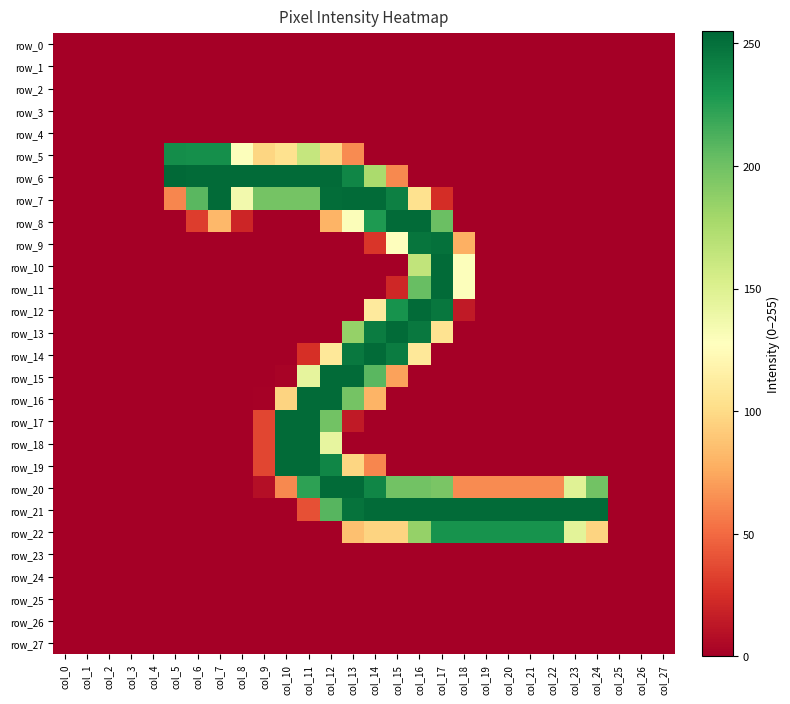

Reading left to right, what are all the values shown in this chart?

row_0: 0	0	0	0	0	0	0	0	0	0	0	0	0	0	0	0	0	0	0	0	0	0	0	0	0	0	0	0
row_1: 0	0	0	0	0	0	0	0	0	0	0	0	0	0	0	0	0	0	0	0	0	0	0	0	0	0	0	0
row_2: 0	0	0	0	0	0	0	0	0	0	0	0	0	0	0	0	0	0	0	0	0	0	0	0	0	0	0	0
row_3: 0	0	0	0	0	0	0	0	0	0	0	0	0	0	0	0	0	0	0	0	0	0	0	0	0	0	0	0
row_4: 0	0	0	0	0	0	0	0	0	0	0	0	0	0	0	0	0	0	0	0	0	0	0	0	0	0	0	0
row_5: 0	0	0	0	0	235	234	234	129	97	104	163	97	63	0	0	0	0	0	0	0	0	0	0	0	0	0	0
row_6: 0	0	0	0	0	254	253	253	253	253	253	253	253	239	176	62	0	0	0	0	0	0	0	0	0	0	0	0
row_7: 0	0	0	0	0	61	208	253	136	198	198	198	252	253	253	242	104	24	0	0	0	0	0	0	0	0	0	0
row_8: 0	0	0	0	0	0	31	82	20	0	0	0	80	130	228	253	253	202	0	0	0	0	0	0	0	0	0	0
row_9: 0	0	0	0	0	0	0	0	0	0	0	0	0	0	28	128	248	250	78	0	0	0	0	0	0	0	0	0
row_10: 0	0	0	0	0	0	0	0	0	0	0	0	0	0	0	0	165	253	129	0	0	0	0	0	0	0	0	0
row_11: 0	0	0	0	0	0	0	0	0	0	0	0	0	0	0	21	203	253	129	0	0	0	0	0	0	0	0	0
row_12: 0	0	0	0	0	0	0	0	0	0	0	0	0	0	111	232	253	247	14	0	0	0	0	0	0	0	0	0
row_13: 0	0	0	0	0	0	0	0	0	0	0	0	0	185	244	253	246	105	0	0	0	0	0	0	0	0	0	0
row_14: 0	0	0	0	0	0	0	0	0	0	0	25	109	246	253	244	109	0	0	0	0	0	0	0	0	0	0	0
row_15: 0	0	0	0	0	0	0	0	0	0	2	144	253	253	208	72	0	0	0	0	0	0	0	0	0	0	0	0
row_16: 0	0	0	0	0	0	0	0	0	1	96	253	253	198	80	0	0	0	0	0	0	0	0	0	0	0	0	0
row_17: 0	0	0	0	0	0	0	0	0	35	253	253	199	14	0	0	0	0	0	0	0	0	0	0	0	0	0	0
row_18: 0	0	0	0	0	0	0	0	0	35	253	253	143	0	0	0	0	0	0	0	0	0	0	0	0	0	0	0
row_19: 0	0	0	0	0	0	0	0	0	35	253	253	239	97	61	0	0	0	0	0	0	0	0	0	0	0	0	0
row_20: 0	0	0	0	0	0	0	0	0	8	62	223	253	253	239	199	199	196	63	63	63	63	63	148	199	0	0	0
row_21: 0	0	0	0	0	0	0	0	0	0	0	39	209	249	253	253	253	253	253	253	253	253	253	253	253	0	0	0
row_22: 0	0	0	0	0	0	0	0	0	0	0	0	0	86	96	96	185	232	232	232	232	232	232	146	96	0	0	0
row_23: 0	0	0	0	0	0	0	0	0	0	0	0	0	0	0	0	0	0	0	0	0	0	0	0	0	0	0	0
row_24: 0	0	0	0	0	0	0	0	0	0	0	0	0	0	0	0	0	0	0	0	0	0	0	0	0	0	0	0
row_25: 0	0	0	0	0	0	0	0	0	0	0	0	0	0	0	0	0	0	0	0	0	0	0	0	0	0	0	0
row_26: 0	0	0	0	0	0	0	0	0	0	0	0	0	0	0	0	0	0	0	0	0	0	0	0	0	0	0	0
row_27: 0	0	0	0	0	0	0	0	0	0	0	0	0	0	0	0	0	0	0	0	0	0	0	0	0	0	0	0